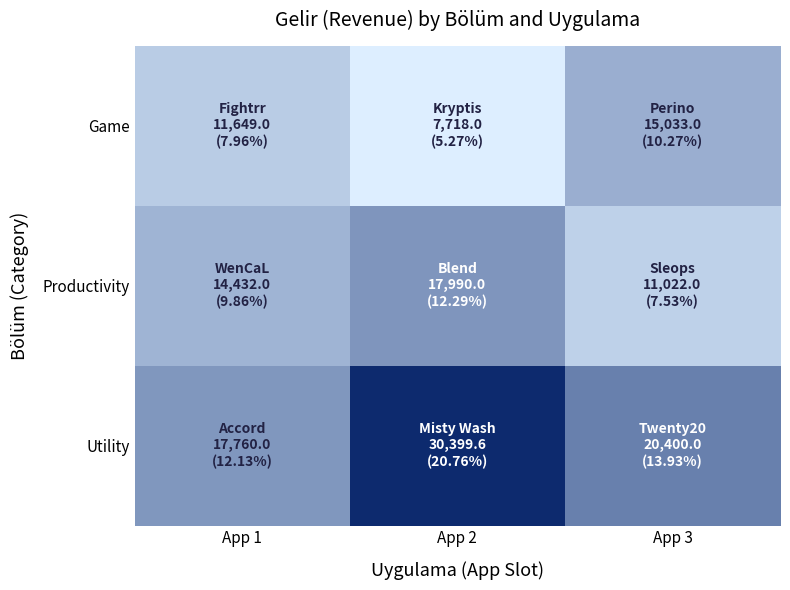

Between App 1 and App 2, which series saw the biggest shift?

Utility